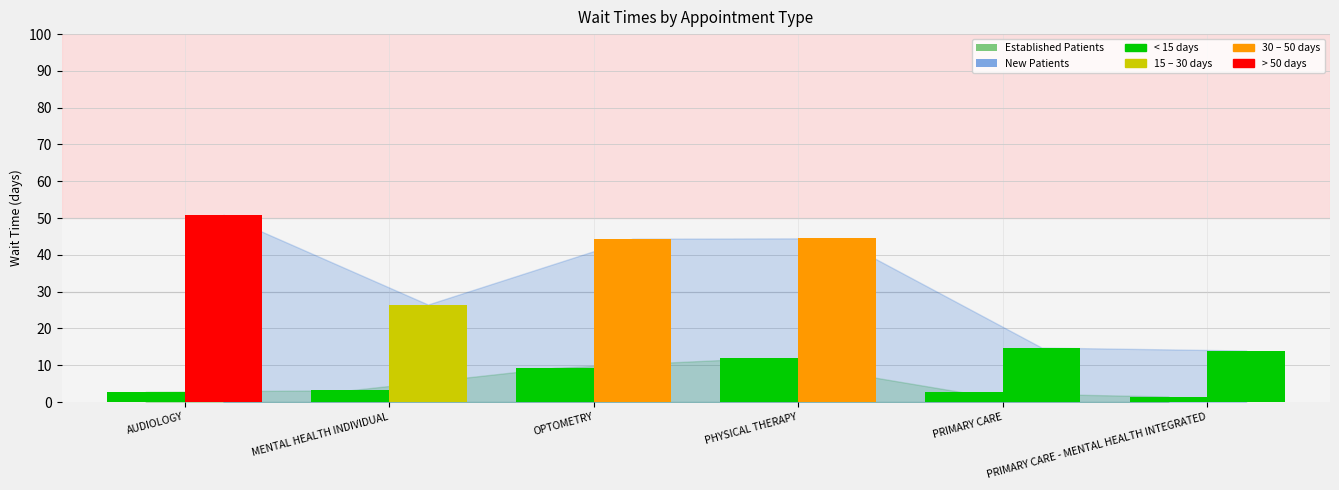

How many bars are there in each group?

2